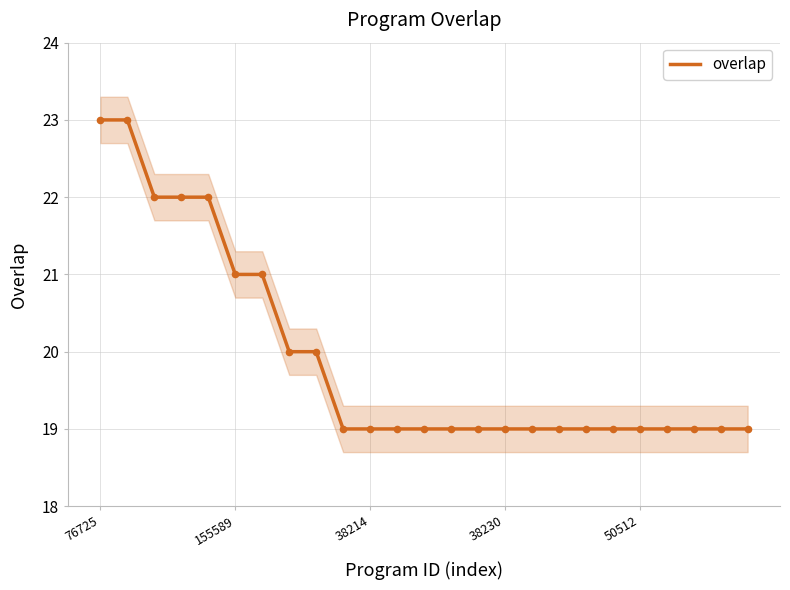

The overlap series shows 21 at 155589. True or false?

True